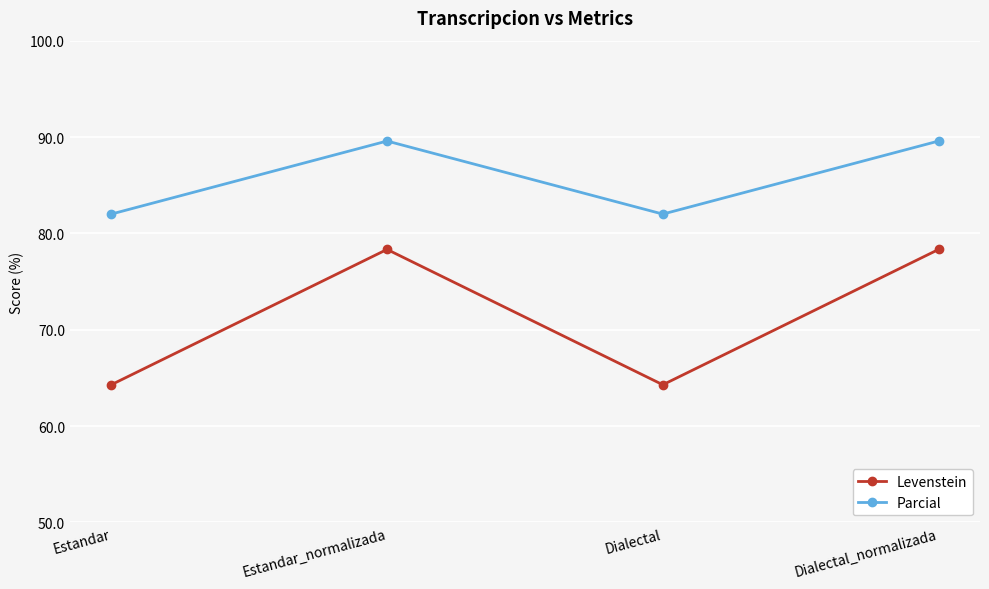

What is the maximum value for Levenstein?

78.3